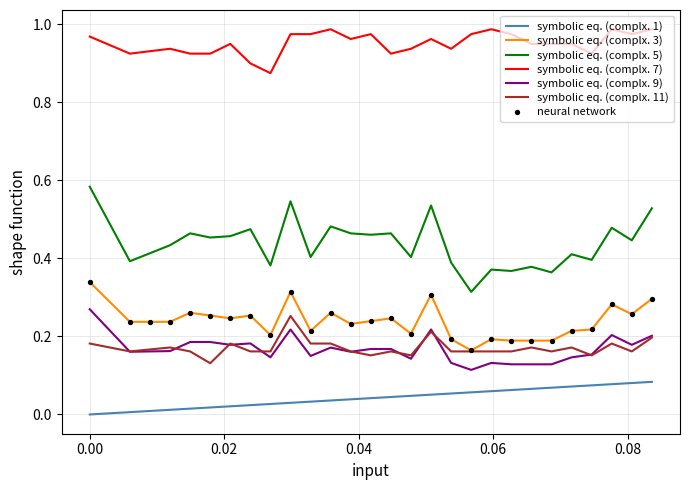

Which series has the widest spread of values?

symbolic eq. (complx. 5)